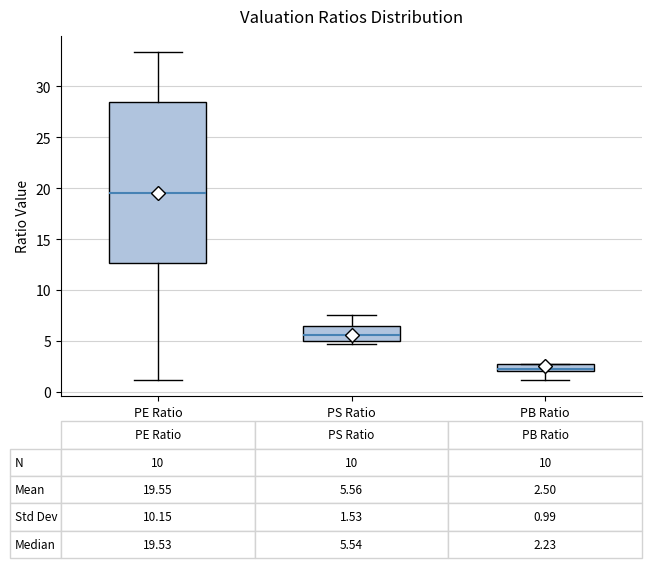

Which box has the highest median line?

PE Ratio